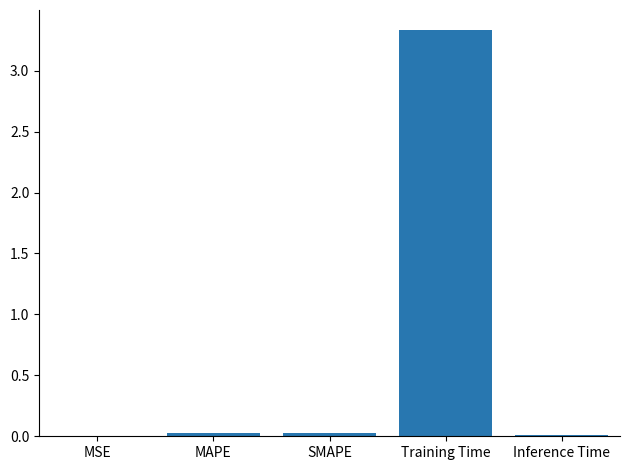

What is the greatest value displayed?

3.3